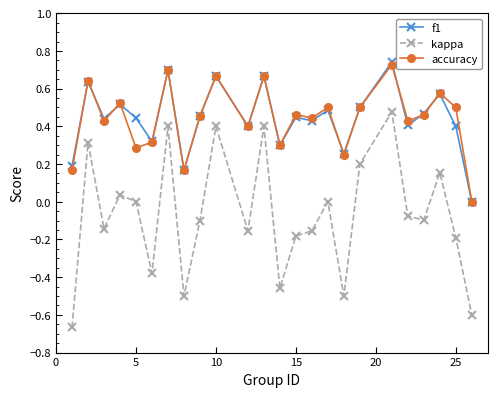

True or false: f1 and kappa cross at least once.

False